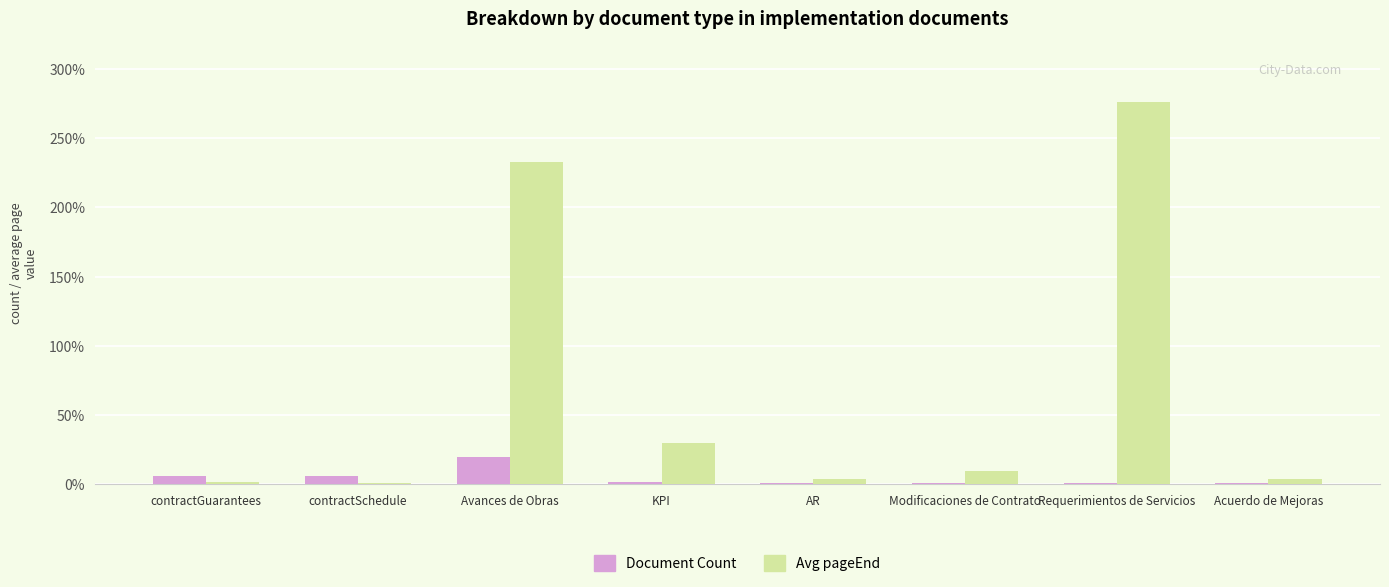

What is the value of the Avg pageEnd bar at the 6th from the left?

10